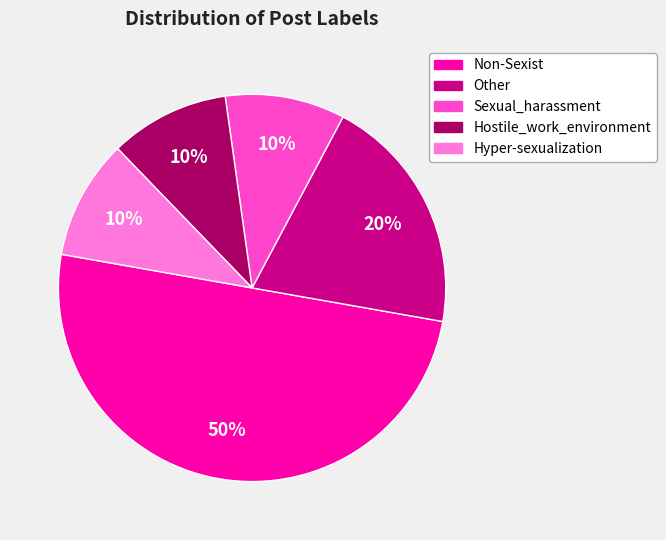

To the nearest percent, what portion does Sexual_harassment represent?

10%